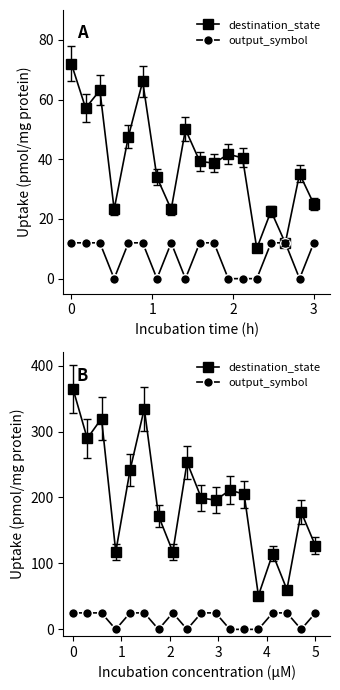

Where is output_symbol nearest to the value 12?

3